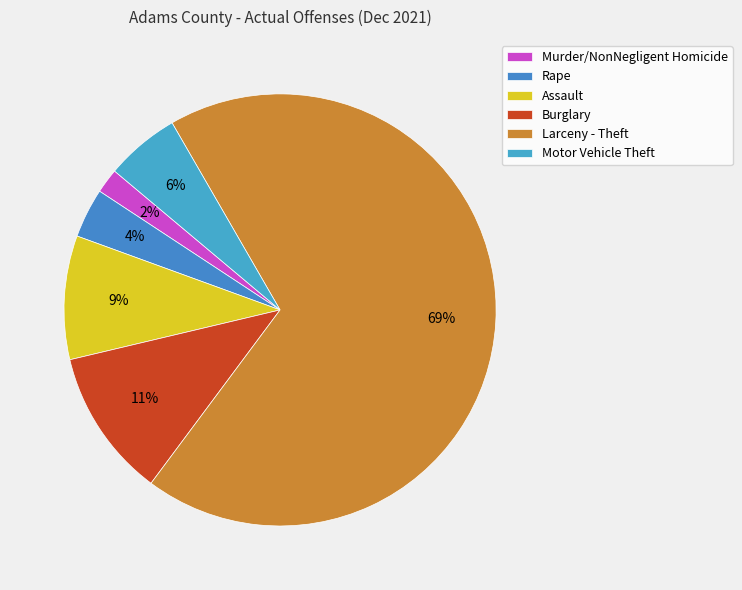

What is the ratio of the value at Larceny - Theft to the value at Burglary?

6.2